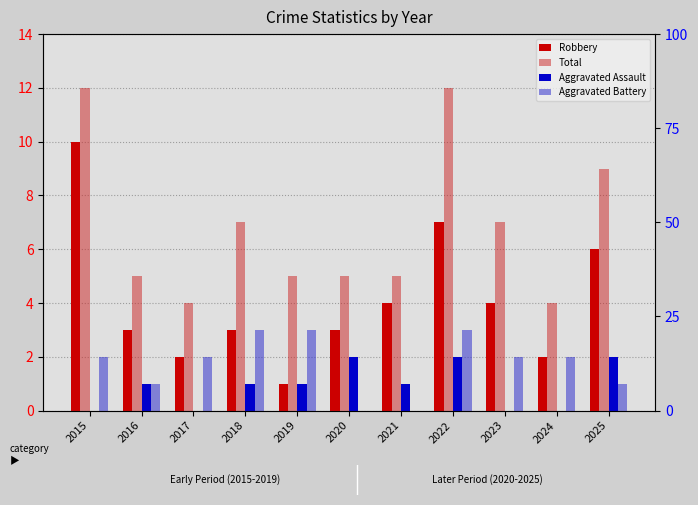

Is the value of Aggravated Assault at 2019 greater than the value of Total at 2023?

No